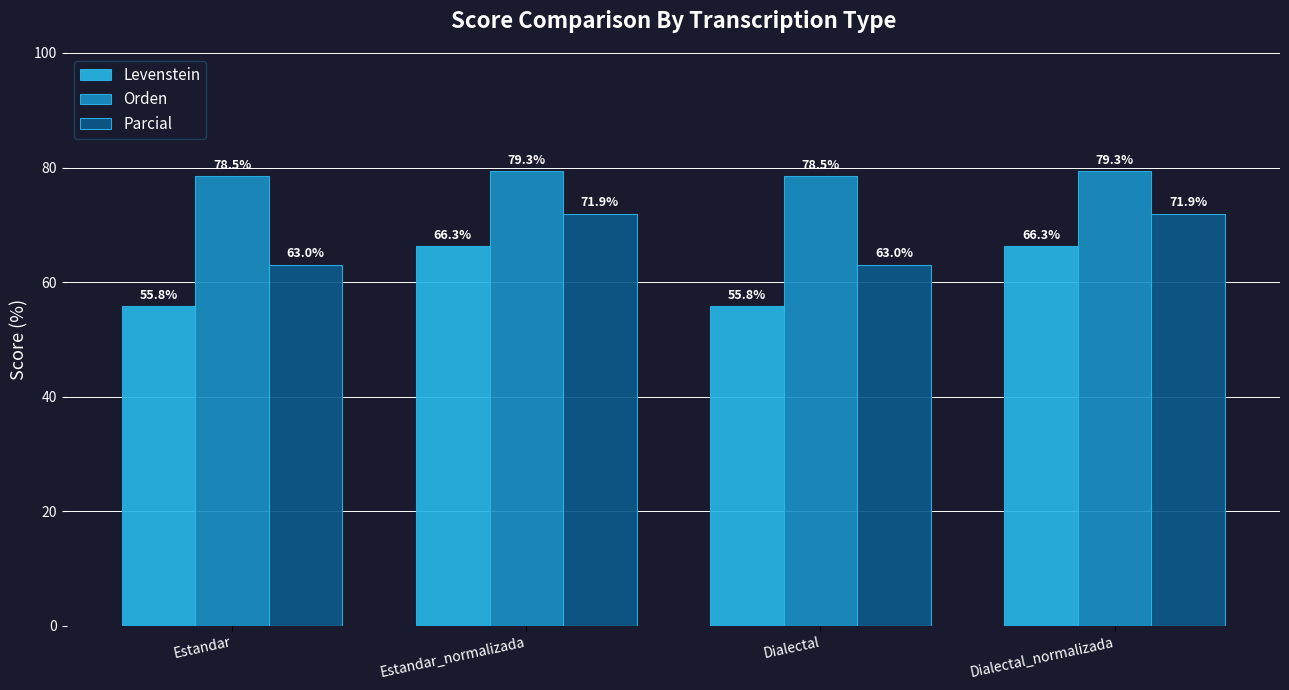

Where does the Orden series first go above 79?

Estandar_normalizada